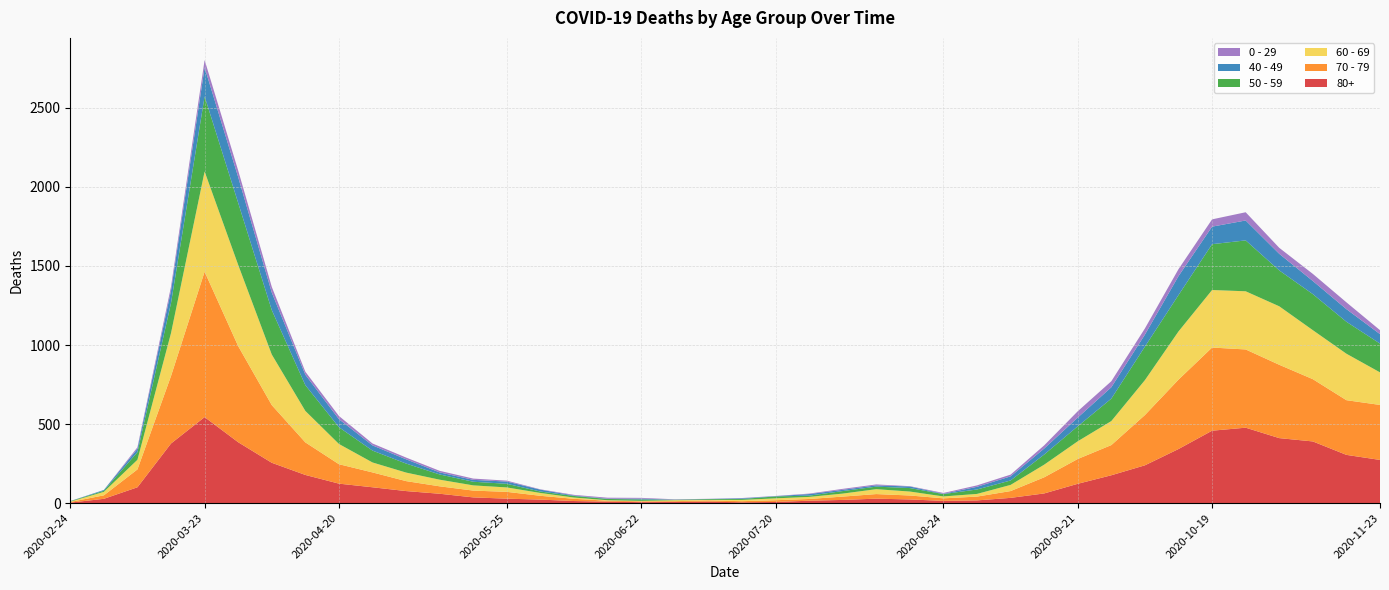

Reading right to left, transcribe all the data shown in this chart.

80+: 2020-11-23=273	2020-11-16=305	2020-11-09=390	2020-11-02=411	2020-10-26=477	2020-10-19=458	2020-10-12=342	2020-10-05=239	2020-09-28=176	2020-09-21=122	2020-09-14=61	2020-09-07=33	2020-08-31=17	2020-08-24=14	2020-08-17=23	2020-08-10=28	2020-08-03=20	2020-07-27=15	2020-07-20=7	2020-07-13=5	2020-07-06=9	2020-06-29=7	2020-06-22=6	2020-06-15=9	2020-06-08=13	2020-06-01=22	2020-05-25=28	2020-05-18=36	2020-05-11=59	2020-05-04=76	2020-04-27=100	2020-04-20=123	2020-04-13=178	2020-04-06=255	2020-03-30=385	2020-03-23=544	2020-03-16=377	2020-03-09=100	2020-03-02=27	2020-02-24=3
70 - 79: 2020-11-23=348	2020-11-16=346	2020-11-09=394	2020-11-02=464	2020-10-26=495	2020-10-19=526	2020-10-12=439	2020-10-05=318	2020-09-28=191	2020-09-21=157	2020-09-14=102	2020-09-07=43	2020-08-31=24	2020-08-24=16	2020-08-17=25	2020-08-10=29	2020-08-03=21	2020-07-27=11	2020-07-20=11	2020-07-13=7	2020-07-06=8	2020-06-29=5	2020-06-22=5	2020-06-15=6	2020-06-08=14	2020-06-01=24	2020-05-25=43	2020-05-18=43	2020-05-11=47	2020-05-04=63	2020-04-27=94	2020-04-20=123	2020-04-13=206	2020-04-06=365	2020-03-30=608	2020-03-23=920	2020-03-16=427	2020-03-09=113	2020-03-02=22	2020-02-24=4
60 - 69: 2020-11-23=206	2020-11-16=294	2020-11-09=310	2020-11-02=370	2020-10-26=368	2020-10-19=364	2020-10-12=305	2020-10-05=221	2020-09-28=152	2020-09-21=112	2020-09-14=80	2020-09-07=39	2020-08-31=17	2020-08-24=12	2020-08-17=25	2020-08-10=31	2020-08-03=19	2020-07-27=13	2020-07-20=12	2020-07-13=8	2020-07-06=3	2020-06-29=6	2020-06-22=3	2020-06-15=3	2020-06-08=8	2020-06-01=18	2020-05-25=28	2020-05-18=33	2020-05-11=42	2020-05-04=54	2020-04-27=63	2020-04-20=128	2020-04-13=199	2020-04-06=320	2020-03-30=514	2020-03-23=634	2020-03-16=272	2020-03-09=61	2020-03-02=22	2020-02-24=2
50 - 59: 2020-11-23=182	2020-11-16=202	2020-11-09=228	2020-11-02=227	2020-10-26=322	2020-10-19=290	2020-10-12=230	2020-10-05=212	2020-09-28=142	2020-09-21=95	2020-09-14=64	2020-09-07=28	2020-08-31=28	2020-08-24=15	2020-08-17=22	2020-08-10=16	2020-08-03=16	2020-07-27=8	2020-07-20=12	2020-07-13=6	2020-07-06=5	2020-06-29=3	2020-06-22=9	2020-06-15=8	2020-06-08=10	2020-06-01=9	2020-05-25=23	2020-05-18=23	2020-05-11=33	2020-05-04=57	2020-04-27=75	2020-04-20=106	2020-04-13=163	2020-04-06=281	2020-03-30=392	2020-03-23=475	2020-03-16=190	2020-03-09=48	2020-03-02=7	2020-02-24=3
40 - 49: 2020-11-23=60	2020-11-16=80	2020-11-09=83	2020-11-02=105	2020-10-26=126	2020-10-19=111	2020-10-12=120	2020-10-05=76	2020-09-28=72	2020-09-21=55	2020-09-14=38	2020-09-07=26	2020-08-31=17	2020-08-24=2	2020-08-17=10	2020-08-10=8	2020-08-03=8	2020-07-27=10	2020-07-20=2	2020-07-13=4	2020-07-06=1	2020-06-29=1	2020-06-22=5	2020-06-15=2	2020-06-08=3	2020-06-01=12	2020-05-25=14	2020-05-18=12	2020-05-11=13	2020-05-04=27	2020-04-27=33	2020-04-20=51	2020-04-13=66	2020-04-06=111	2020-03-30=163	2020-03-23=183	2020-03-16=79	2020-03-09=21	2020-03-02=5	2020-02-24=0
0 - 29: 2020-11-23=25	2020-11-16=43	2020-11-09=45	2020-11-02=38	2020-10-26=52	2020-10-19=46	2020-10-12=44	2020-10-05=39	2020-09-28=38	2020-09-21=40	2020-09-14=20	2020-09-07=11	2020-08-31=9	2020-08-24=5	2020-08-17=2	2020-08-10=6	2020-08-03=6	2020-07-27=3	2020-07-20=1	2020-07-13=2	2020-07-06=1	2020-06-29=2	2020-06-22=5	2020-06-15=6	2020-06-08=4	2020-06-01=2	2020-05-25=6	2020-05-18=8	2020-05-11=10	2020-05-04=11	2020-04-27=12	2020-04-20=20	2020-04-13=19	2020-04-06=36	2020-03-30=42	2020-03-23=47	2020-03-16=25	2020-03-09=10	2020-03-02=0	2020-02-24=1